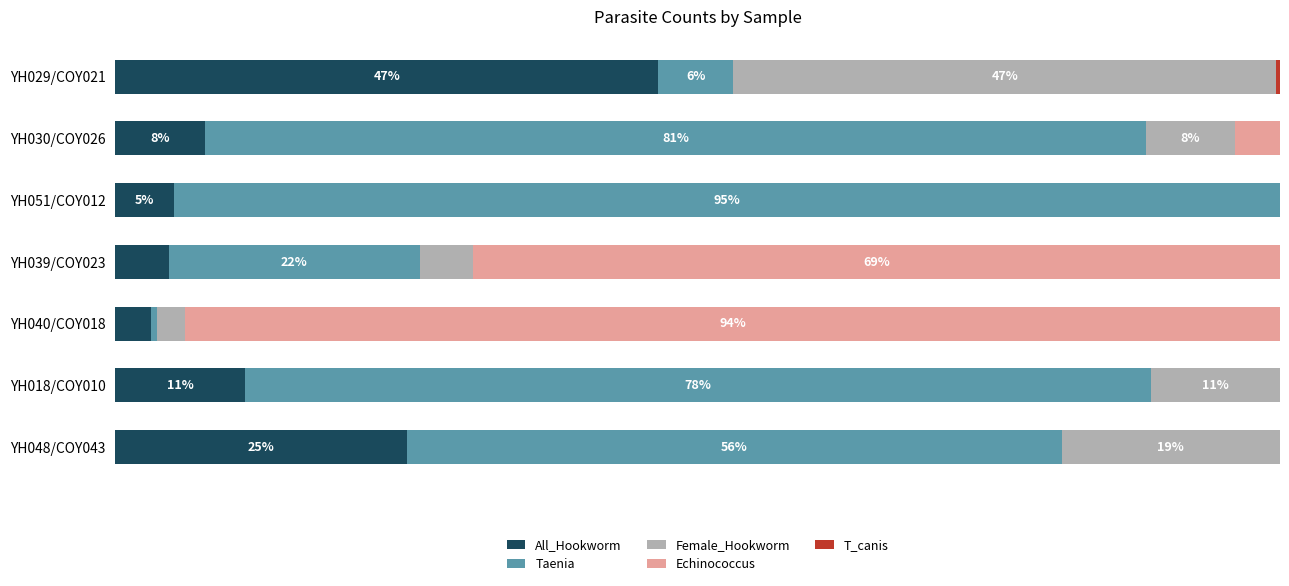

How many series are shown in this chart?

5